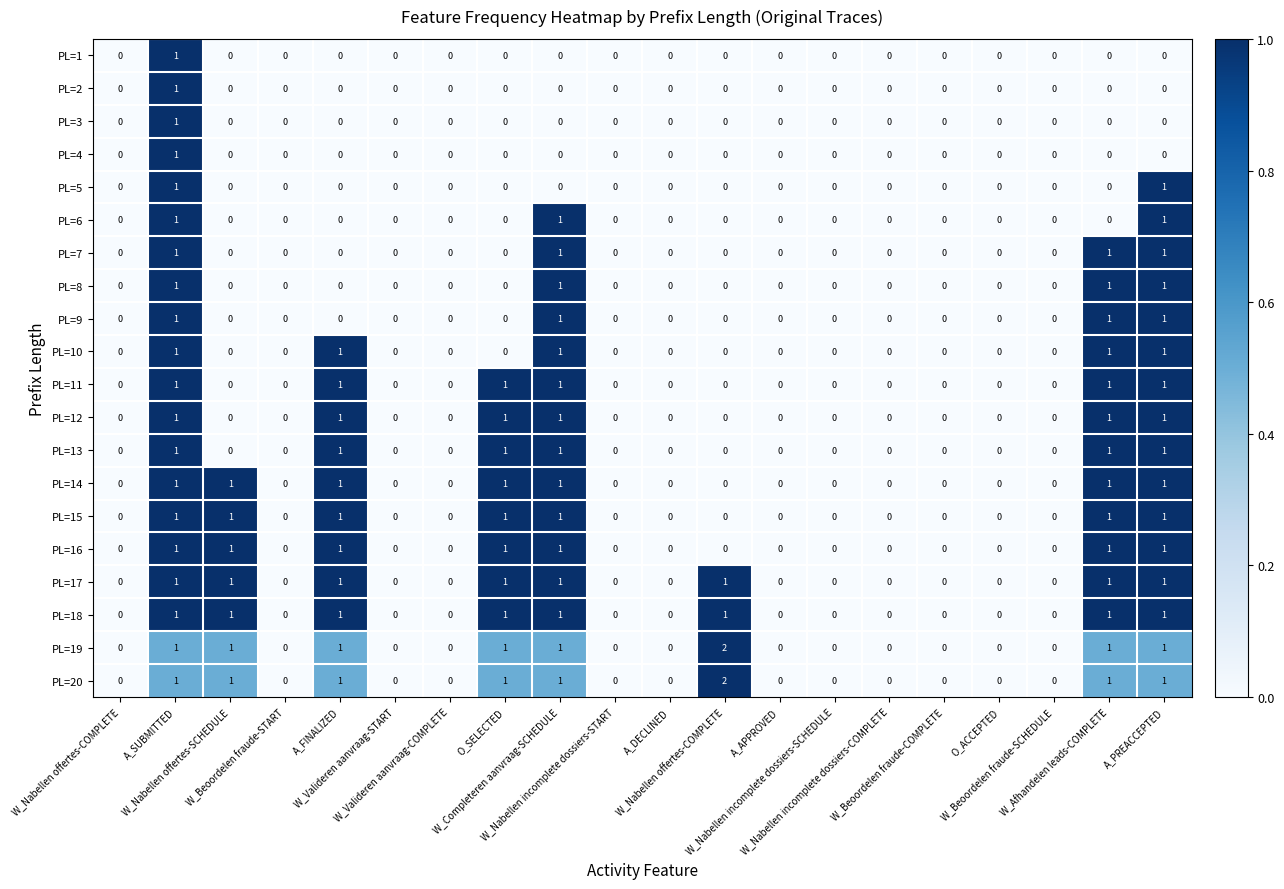

How many values in the PL=10 series exceed 0?

5